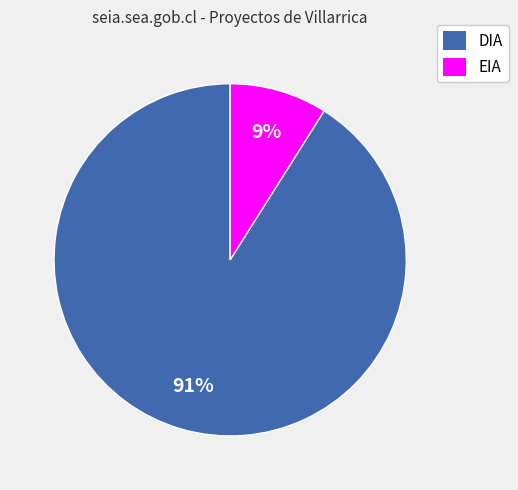

Is it true that DIA is 80% of the pie?

False